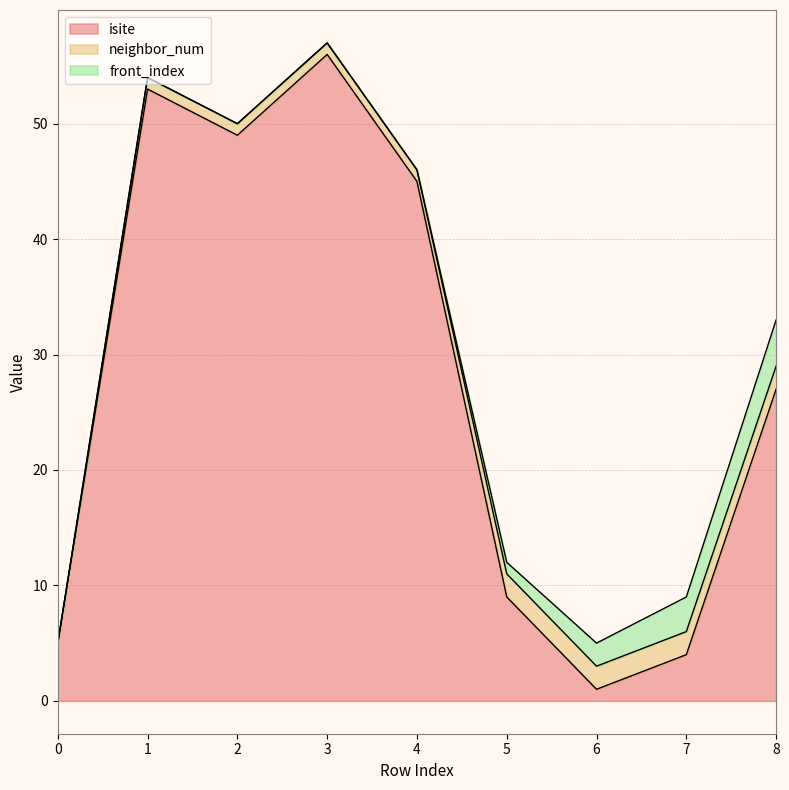

Reading left to right, list all the values displayed in this chart.

isite: 0=5	1=53	2=49	3=56	4=45	5=9	6=1	7=4	8=27
neighbor_num: 0=0	1=1	2=1	3=1	4=1	5=2	6=2	7=2	8=2
front_index: 0=0	1=0	2=0	3=0	4=0	5=1	6=2	7=3	8=4